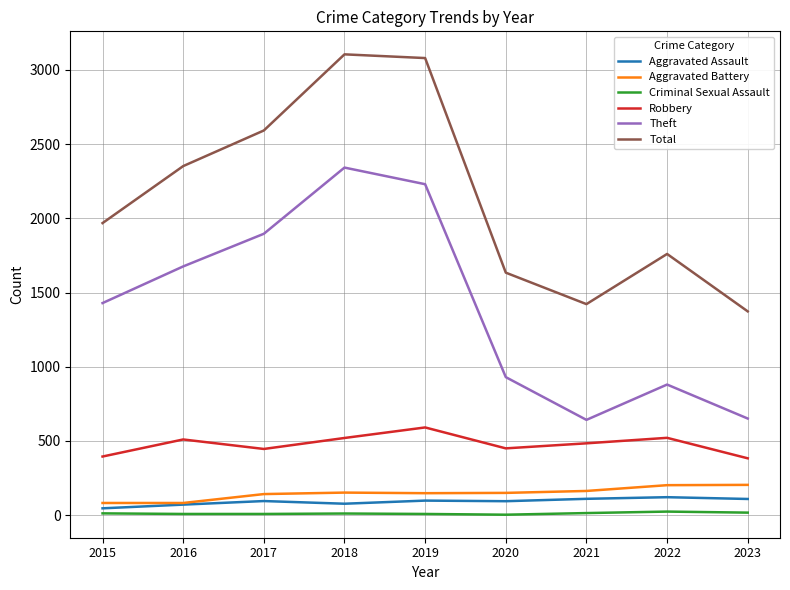

What is the highest value of the Theft series?

2342